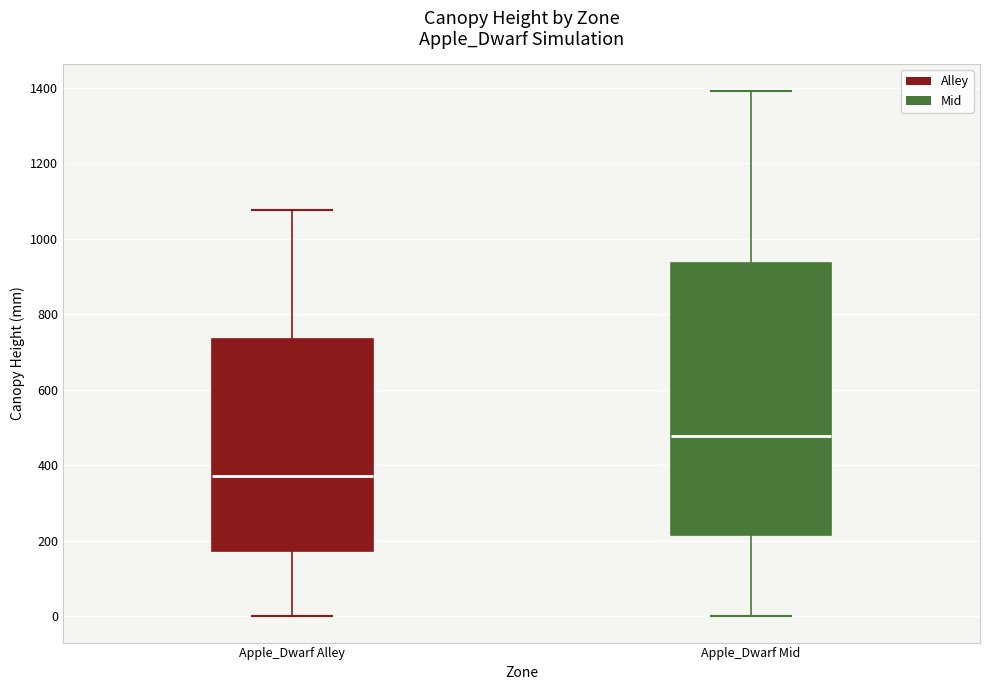

Reading left to right, read every box against the y-axis: the position of its median line, the range the box covers, and the ends of its whiskers. The values are not printed on the chart, so give them approximately, as read against the axis.

Apple_Dwarf Alley: median 380, box 180 to 740, whiskers 0 to 1080
Apple_Dwarf Mid: median 480, box 220 to 940, whiskers 0 to 1400